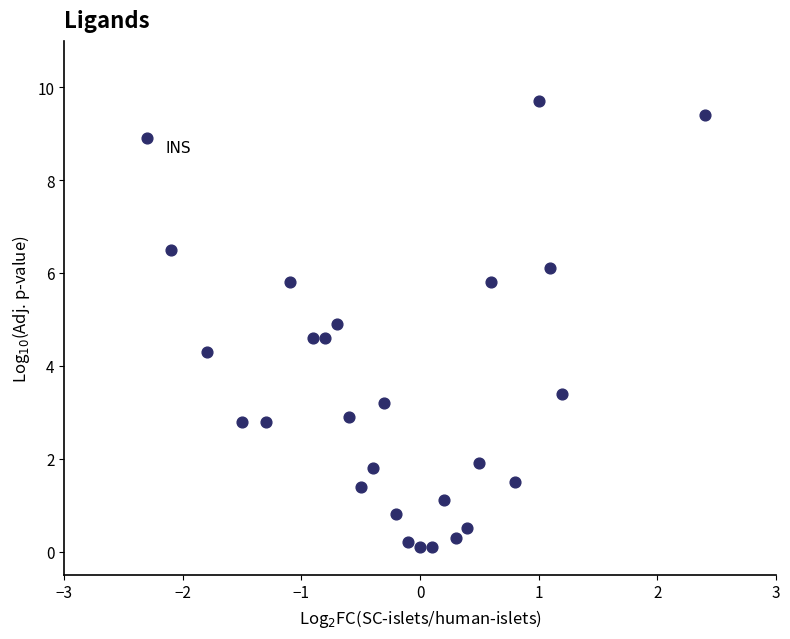

What is the range of X values (max minus min)?

4.7